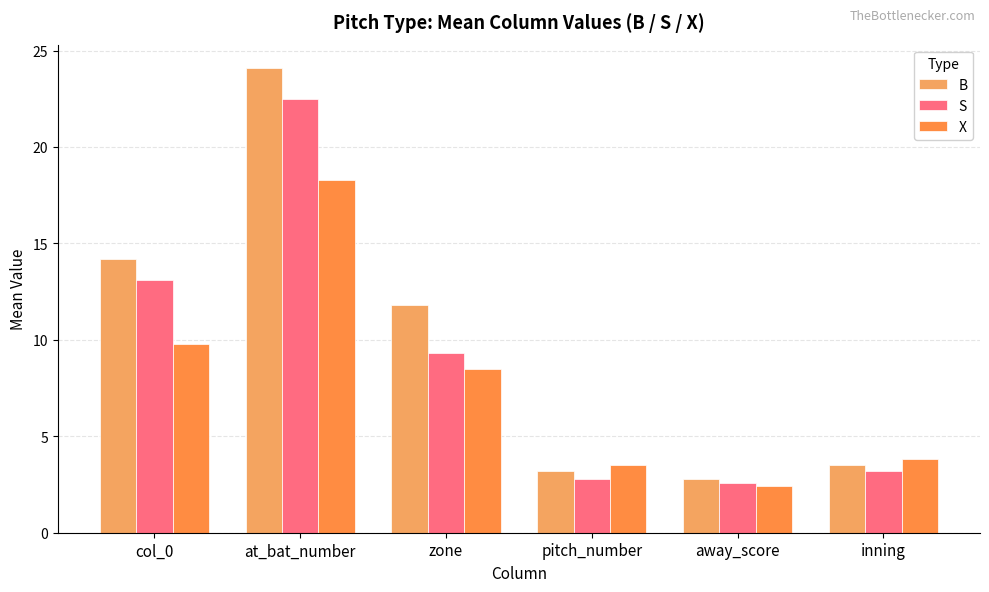

How many bars are there in total?

18